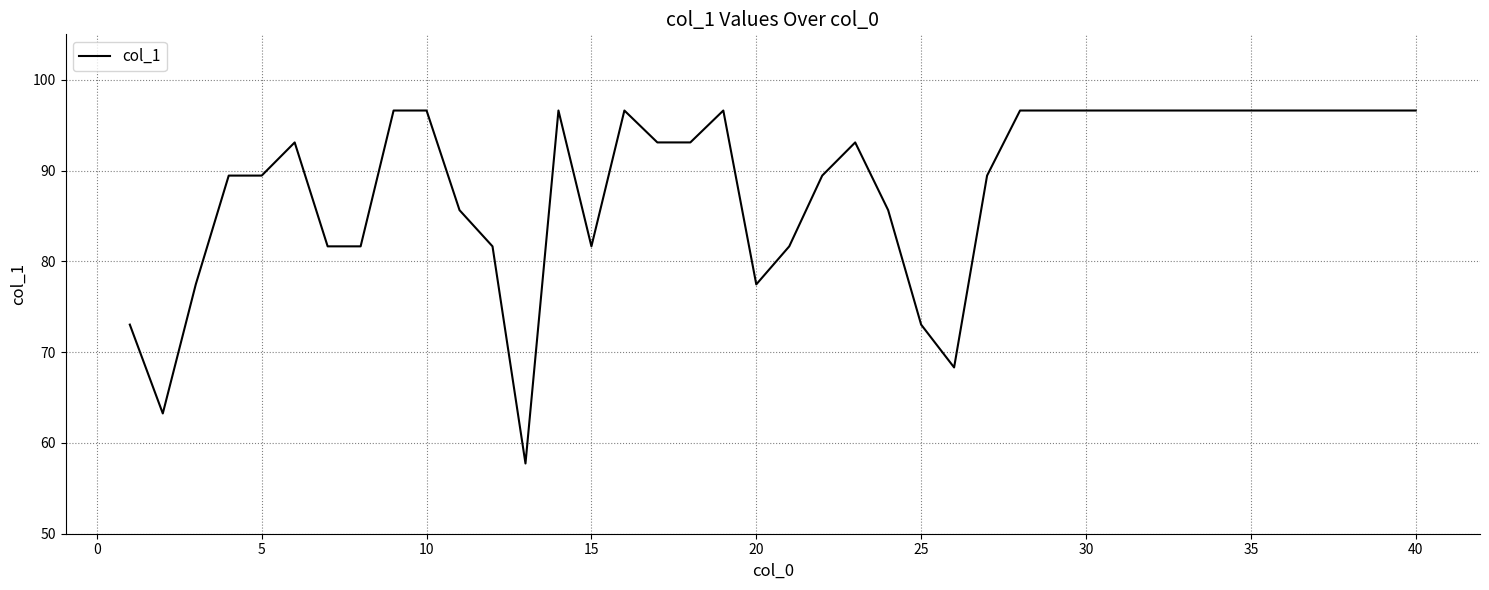

What is the minimum value shown in the chart?

57.7